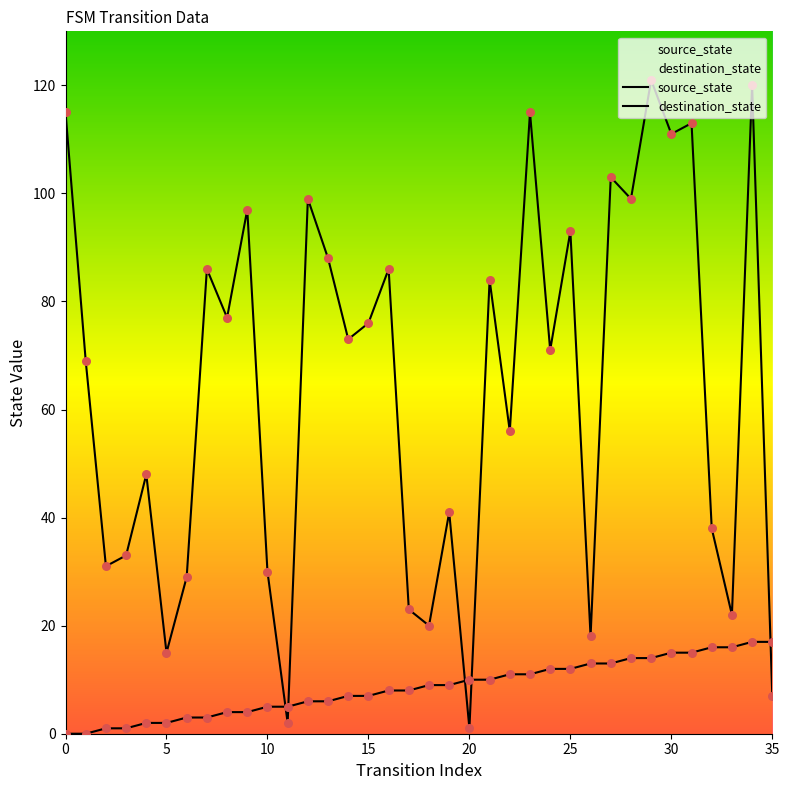

Is the value of destination_state at 22 greater than the value of source_state at 26?

Yes